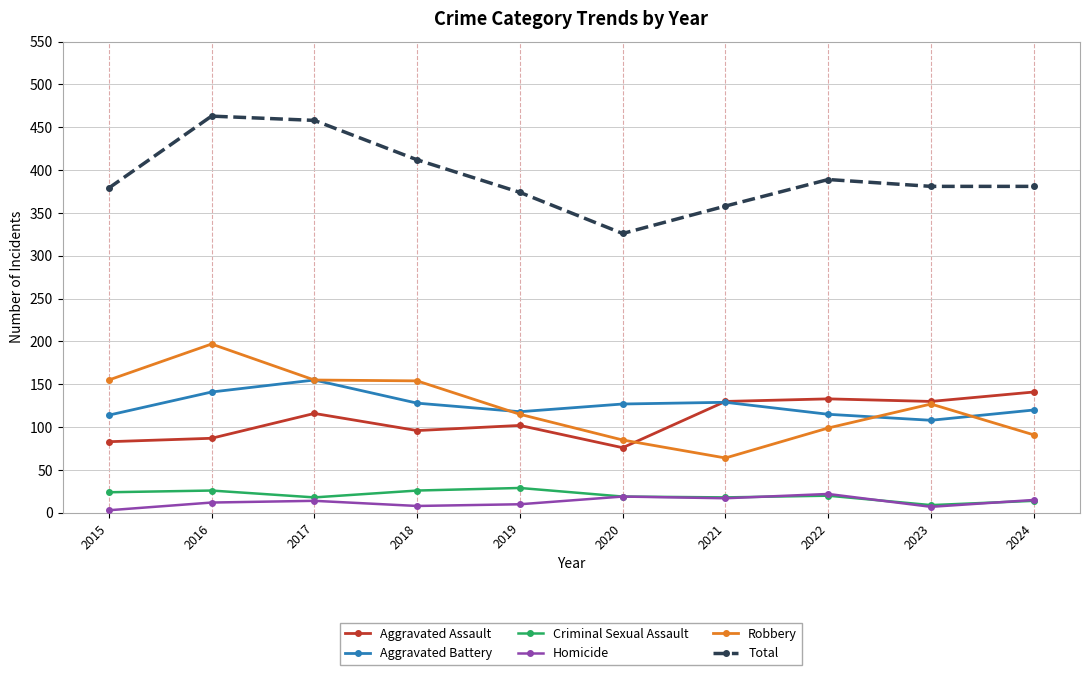

What is the smallest value displayed?

3